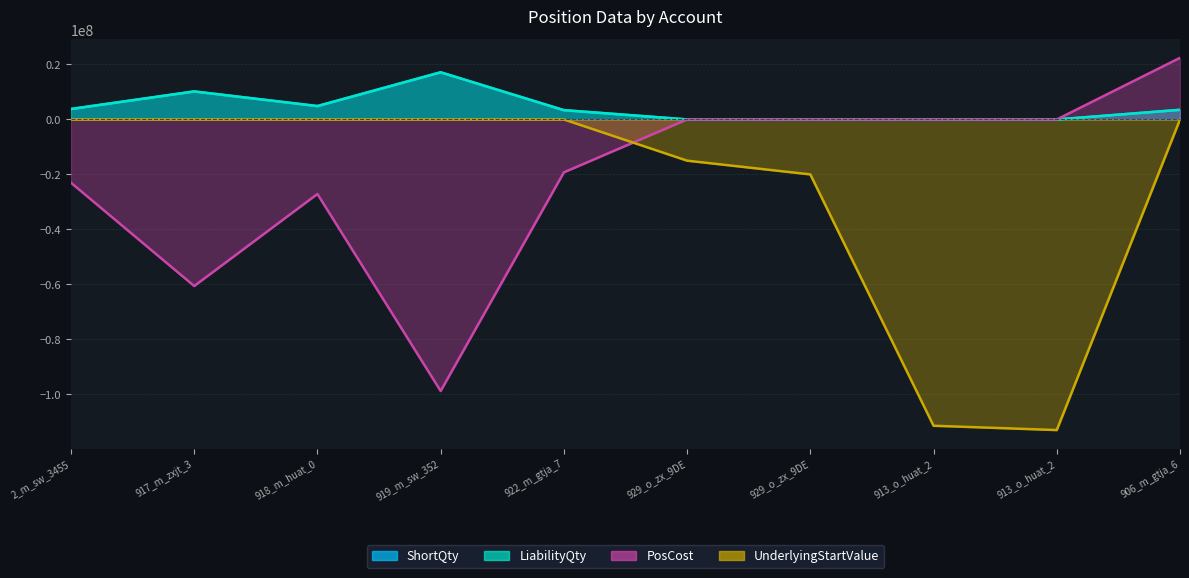

True or false: ShortQty and UnderlyingStartValue cross at least once.

False